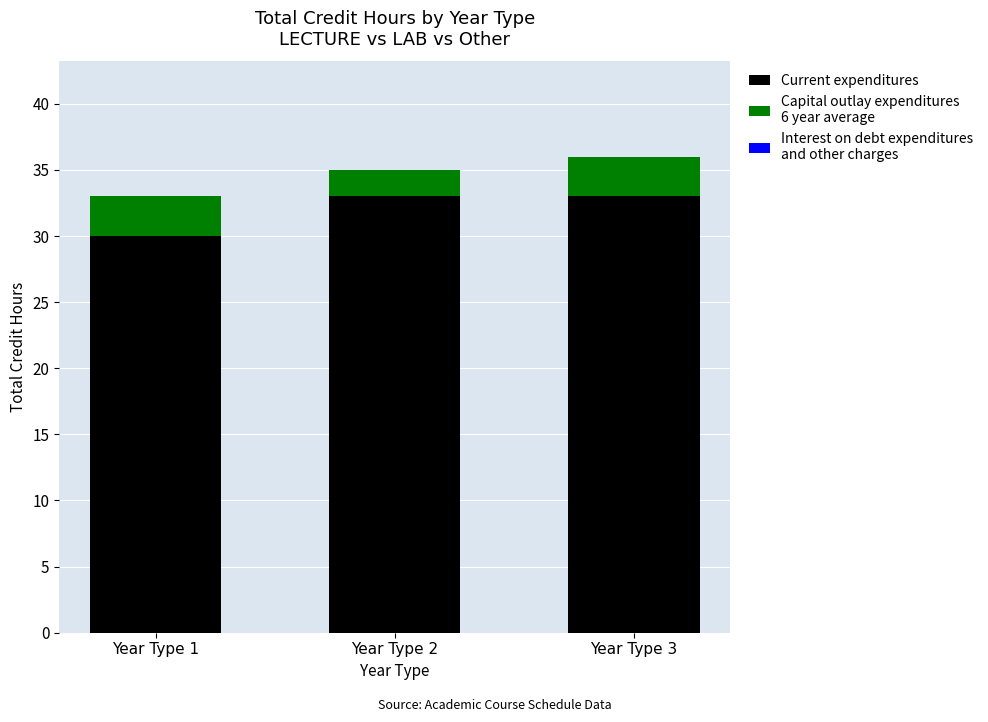

Reading left to right, list the values for the Current expenditures series.

30	33	33